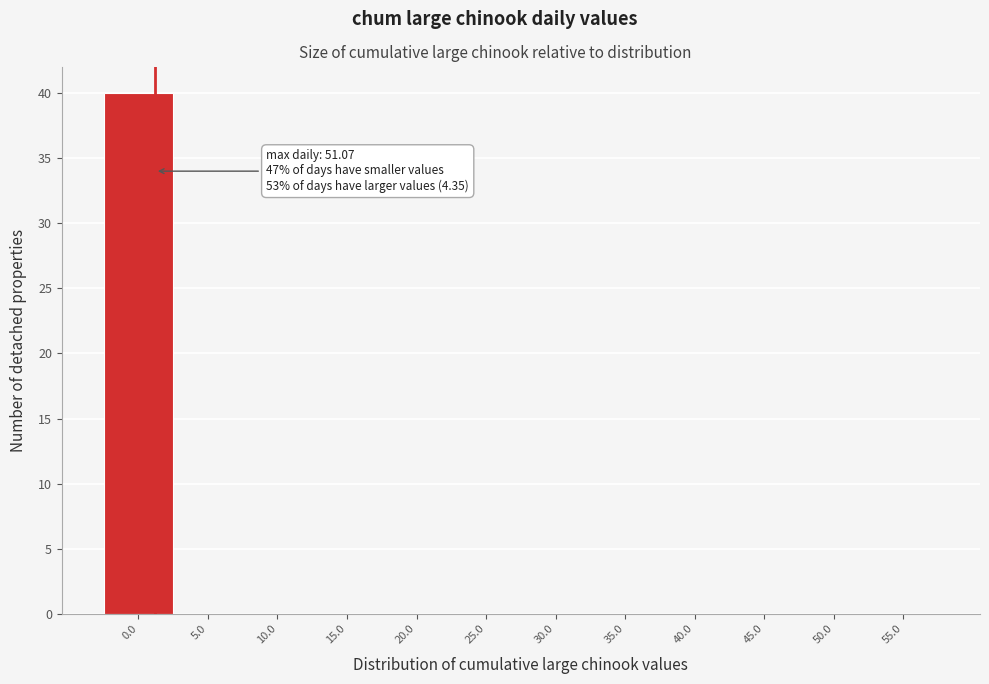

Reading left to right, what are all the values shown in this chart?

0.0=40	5.0=0	10.0=0	15.0=0	20.0=0	25.0=0	30.0=0	35.0=0	40.0=0	45.0=0	50.0=0	55.0=0